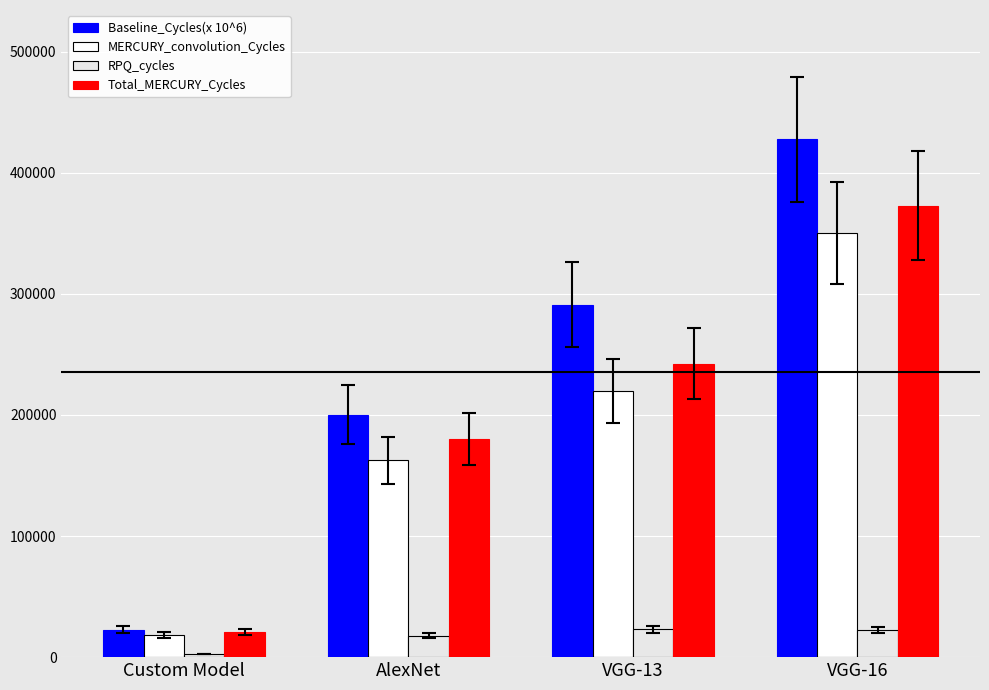

At how many categories does at least one series exceed 20389?

4